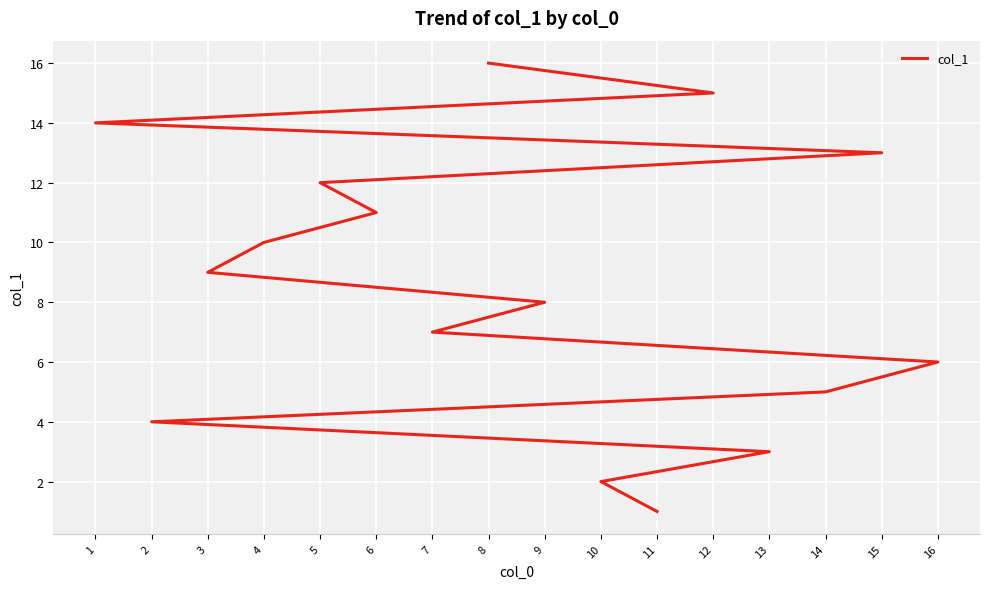

What is the sum of the values at 3 and 2?

13